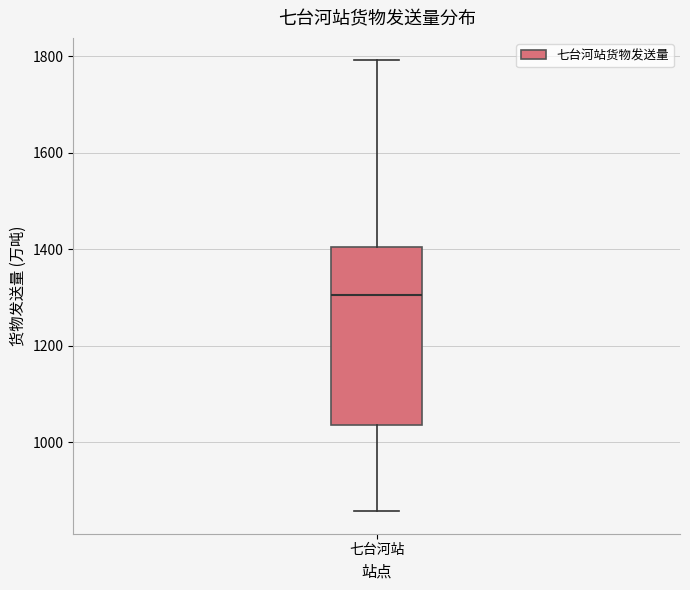

Transcribe this box plot: give where the median line is, the range the box spans, and where the two whiskers end, as read against the y-axis. The values are not printed on the chart, so give them approximately, as read against the axis.

median 1300, box 1040 to 1400, whiskers 860 to 1800